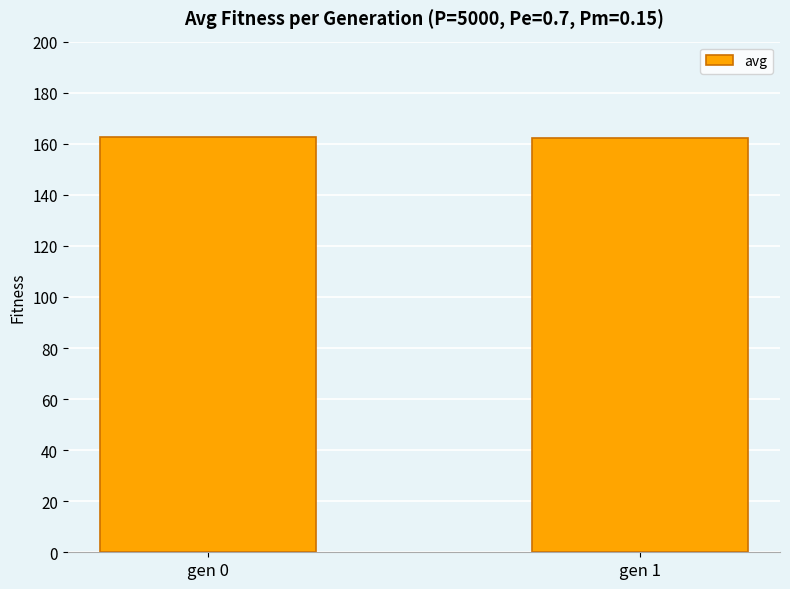

What value does the data have at gen 0?

162.7